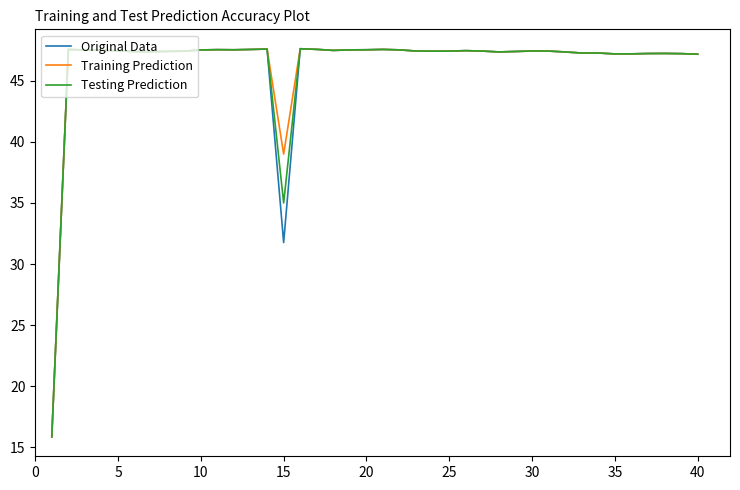

What are all the series names shown in the legend?

Original Data, Training Prediction, Testing Prediction